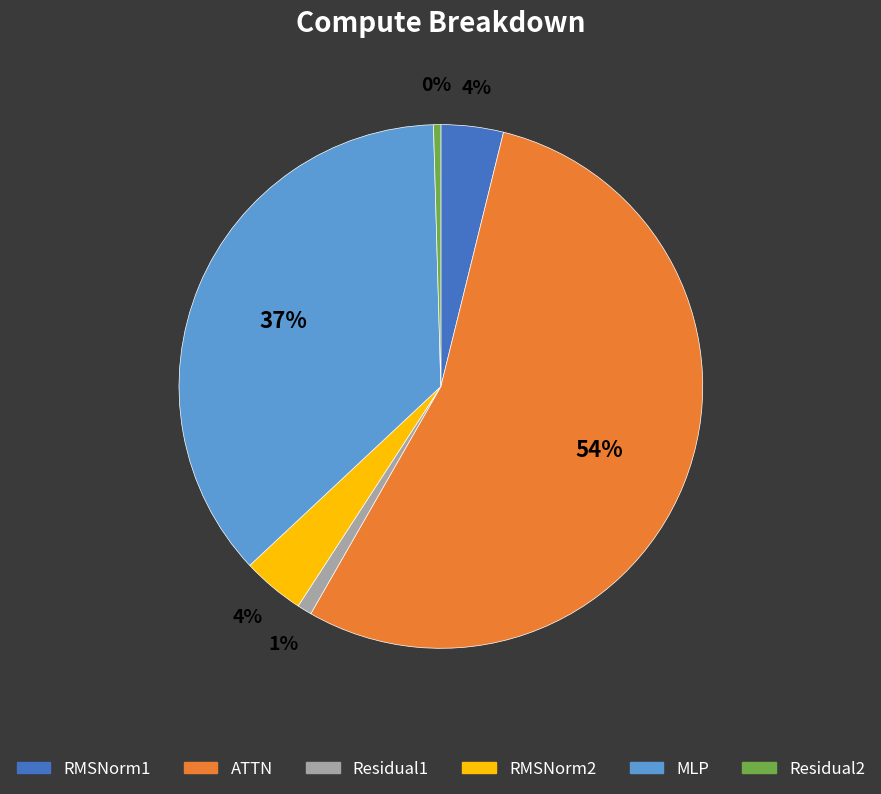

True or false: ATTN accounts for 40% of the total.

False